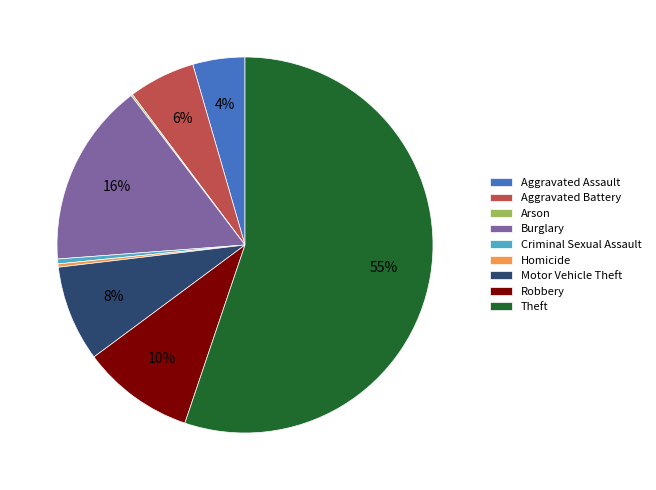

Do Aggravated Assault and Burglary together represent more than half of the pie?

No